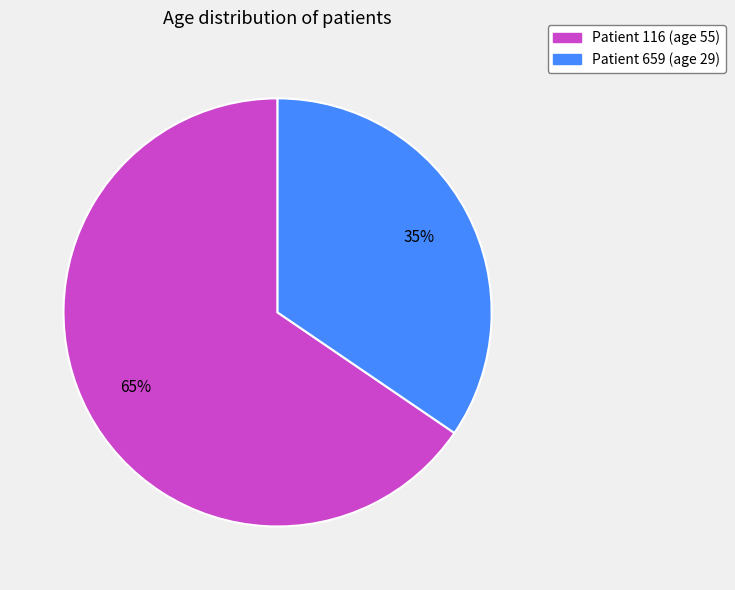

What is the smallest slice in the pie chart?

Patient 659 (age 29)